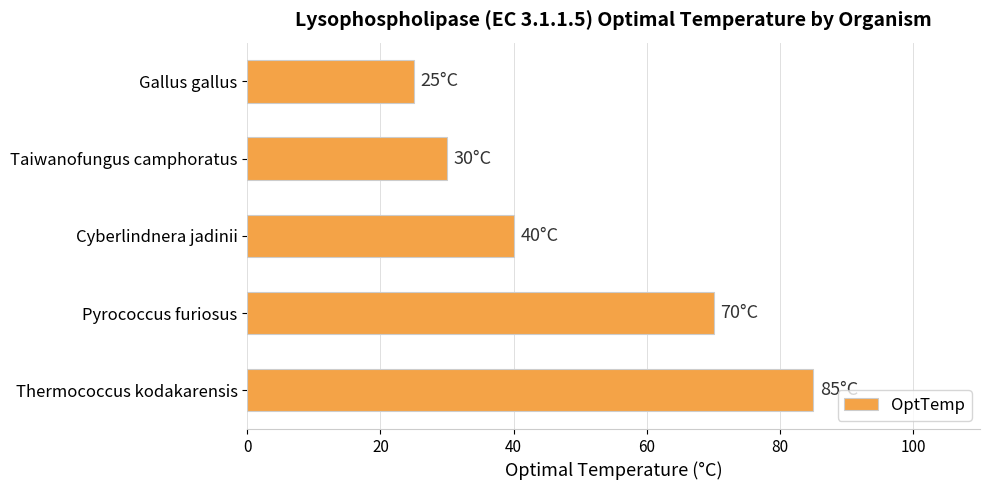

What is the approximate value at Cyberlindnera jadinii, to the nearest 5?

40